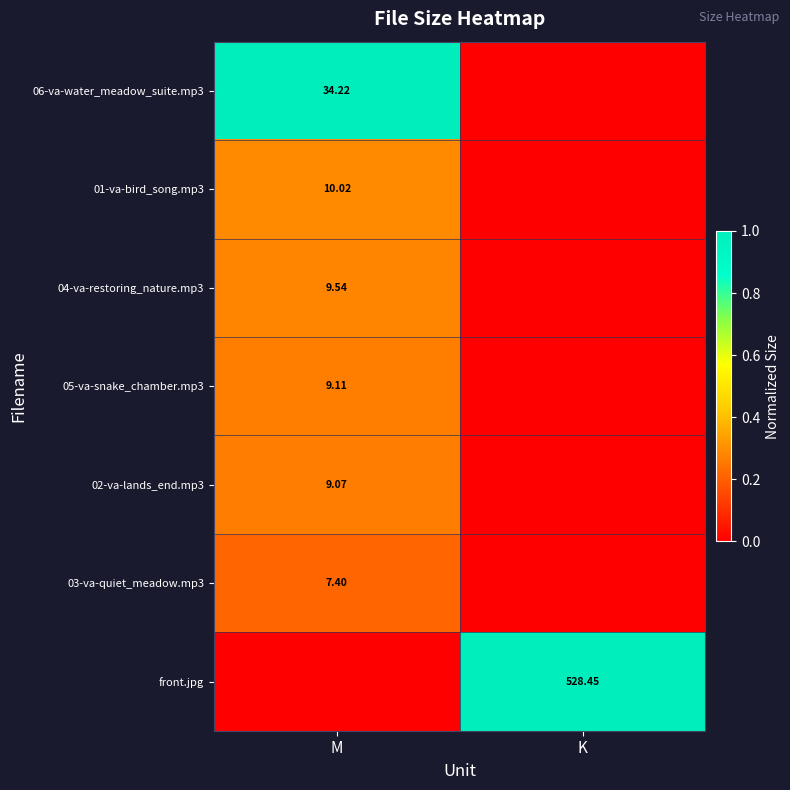

Is the value of 02-va-lands_end.mp3 at M greater than the value of 01-va-bird_song.mp3 at M?

No